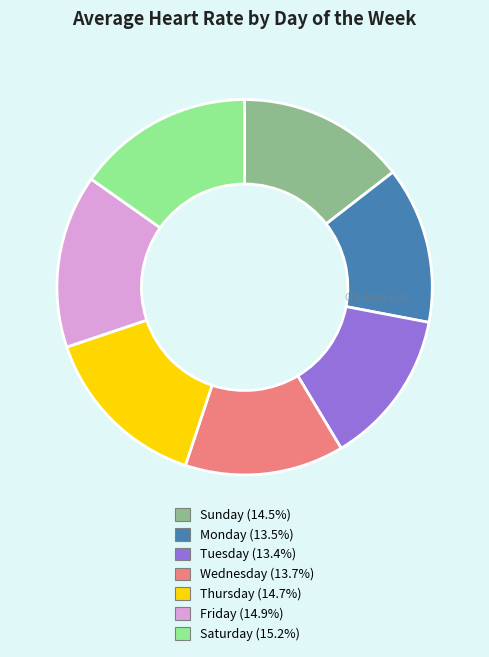

How many slices are in this pie chart?

7